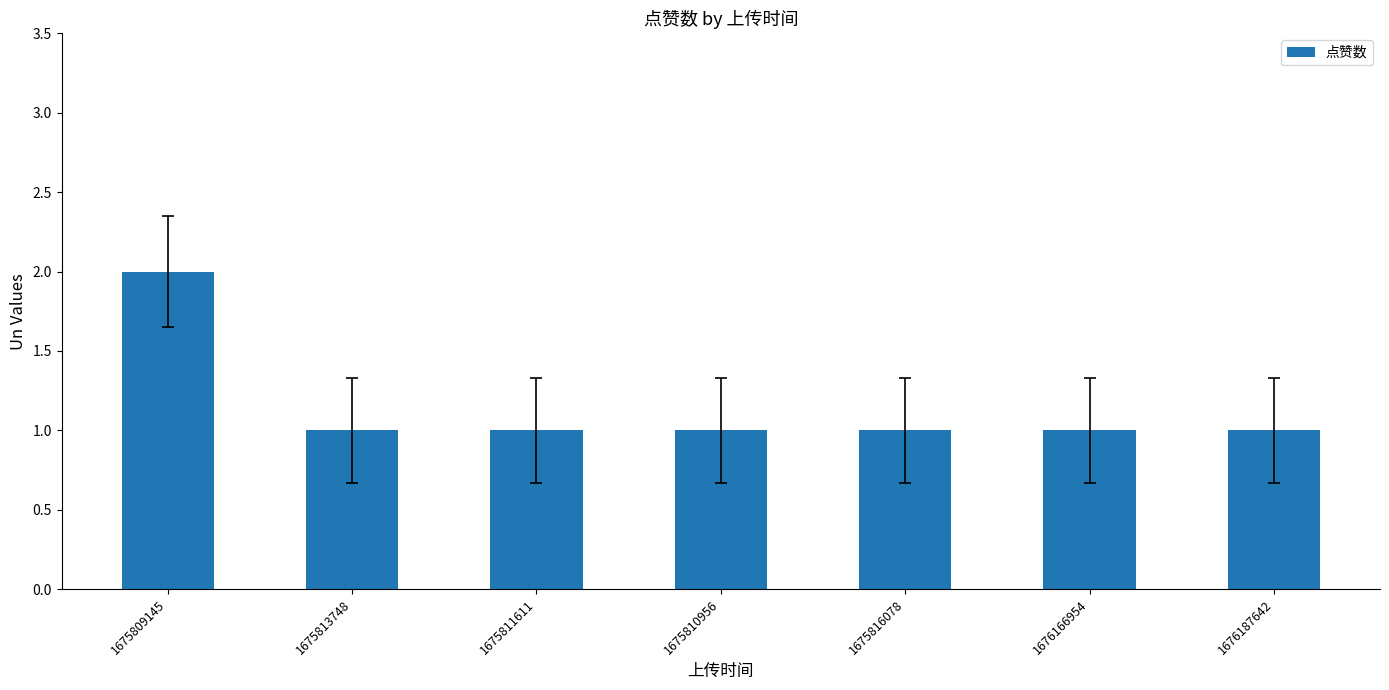

Which label corresponds to the largest value in the chart?

1675809145